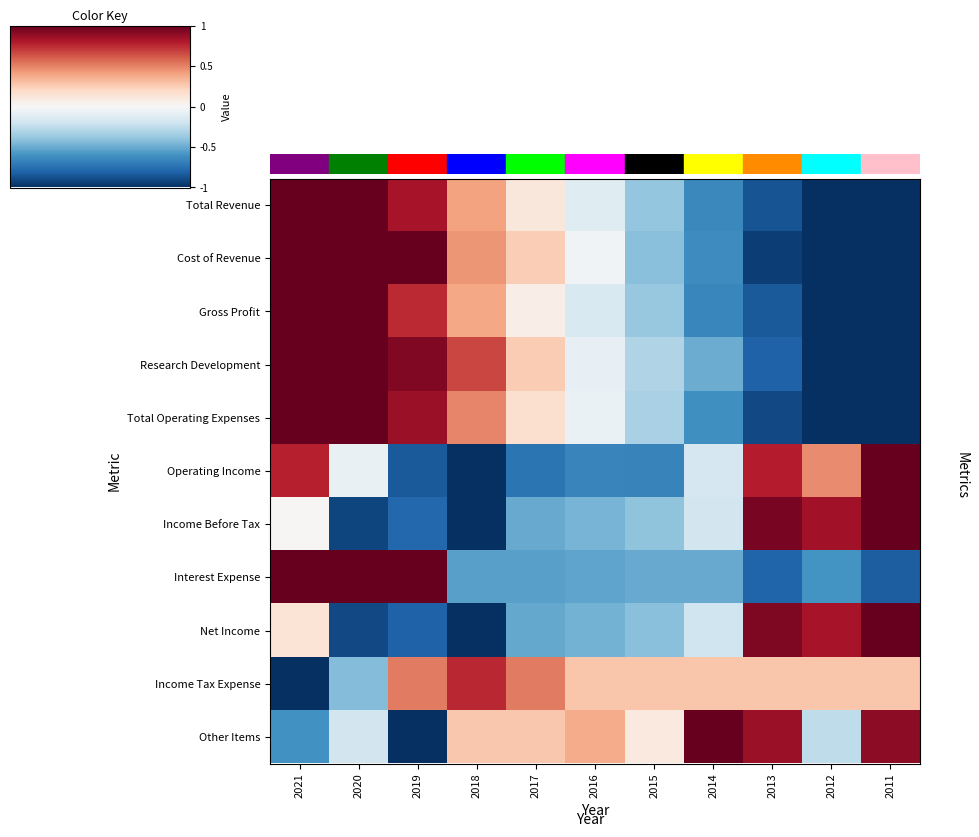

Which label corresponds to the smallest value in the chart?

2012